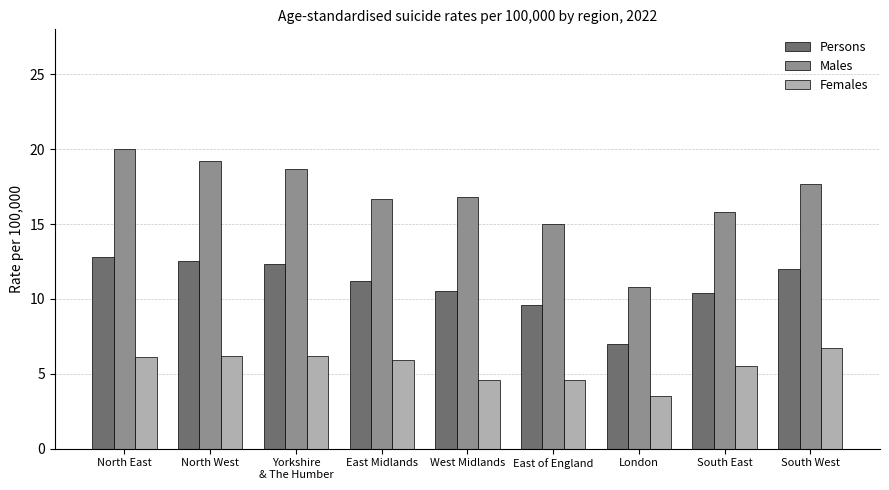

The Males series shows 30.8 at South West. True or false?

False